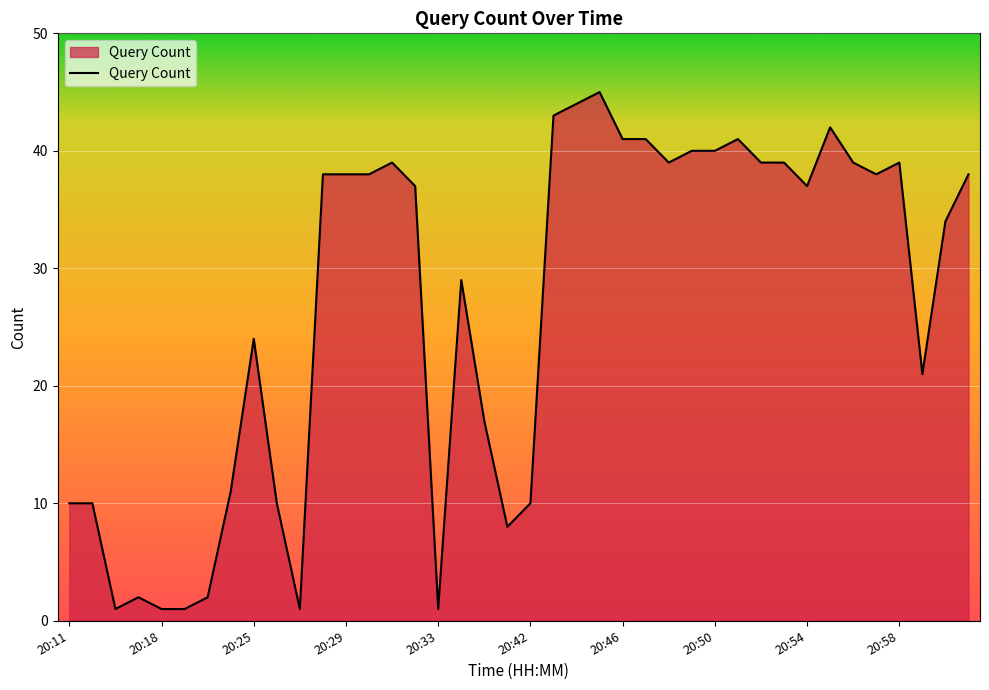

What is the difference between the maximum and minimum values?

44